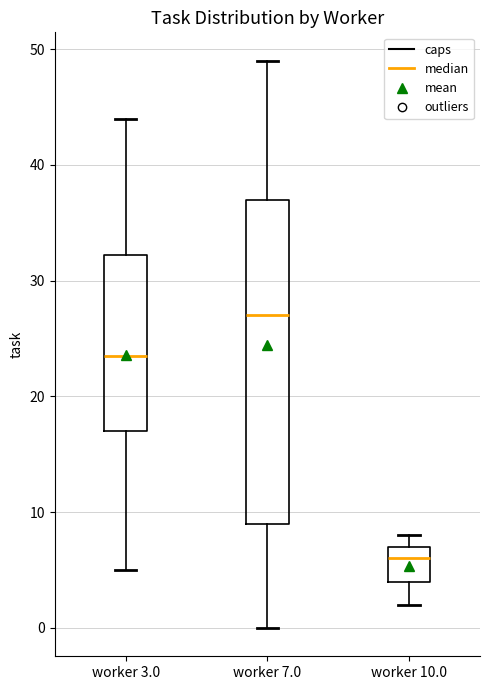

Reading left to right, transcribe this box plot: for each box, give where its median line is, the range the box spans, and where its two whiskers end, as read against the y-axis. The values are not printed on the chart, so give them approximately, as read against the axis.

worker 3.0: median 24, box 17 to 32, whiskers 5 to 44
worker 7.0: median 27, box 9 to 37, whiskers 0 to 49
worker 10.0: median 6, box 4 to 7, whiskers 2 to 8